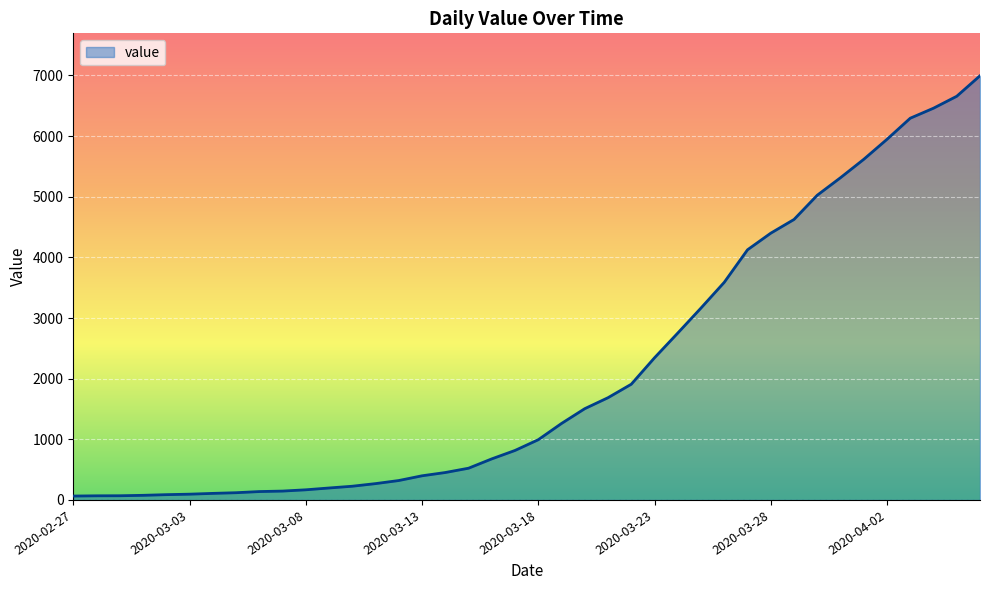

What is the difference between the maximum and minimum values?

6931